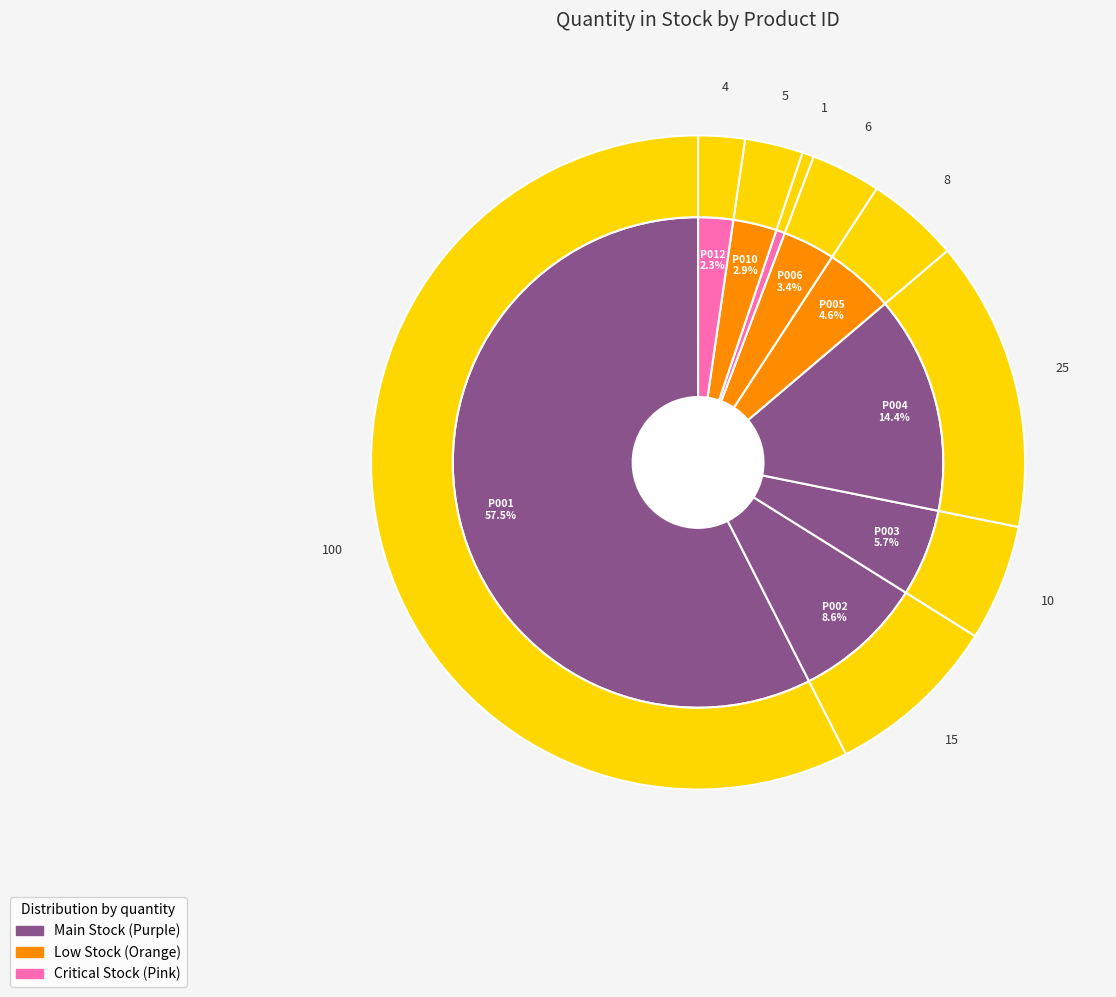

To the nearest percent, what is the difference between the largest and smallest slice percentages?

57%